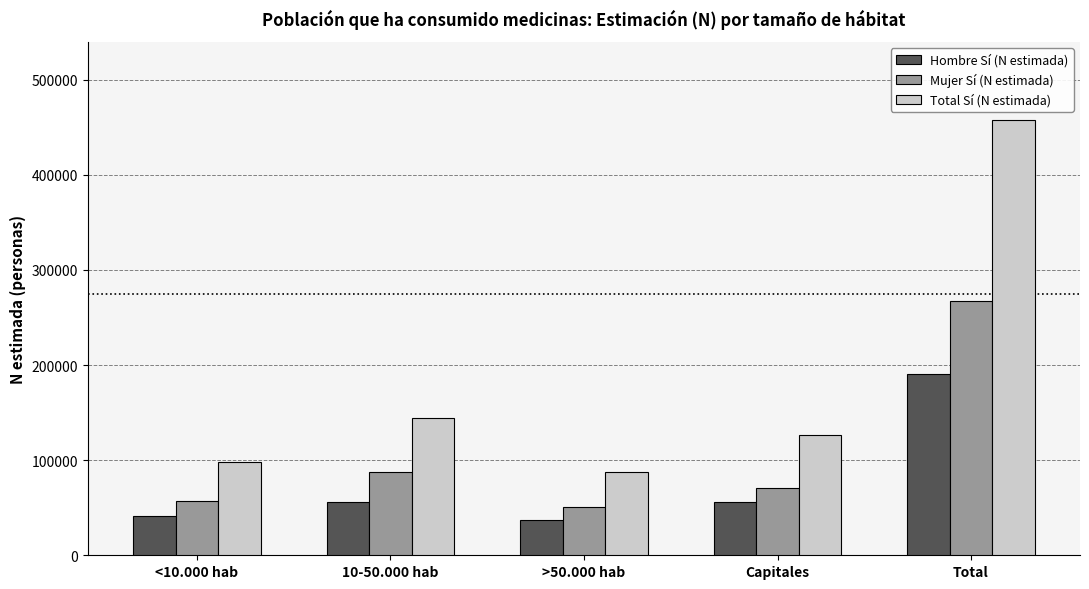

Which series has the largest total across all categories?

Total Sí (N estimada)